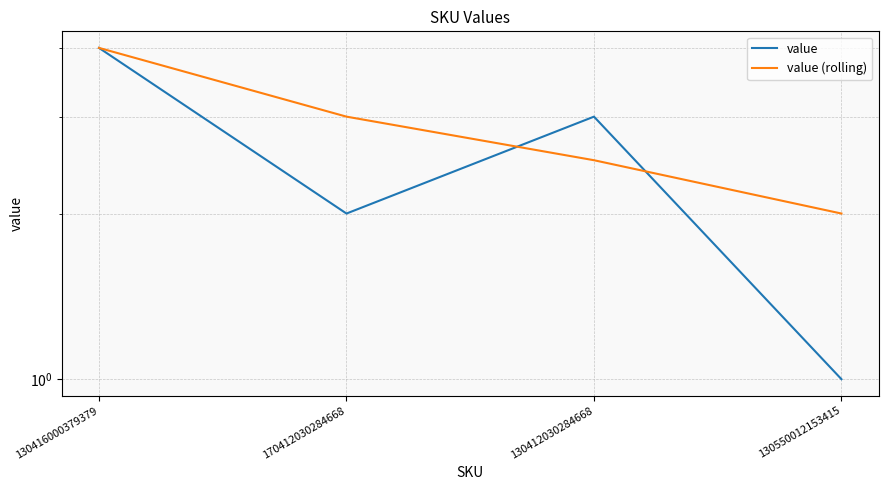

What is the average value of the value series?

2.5